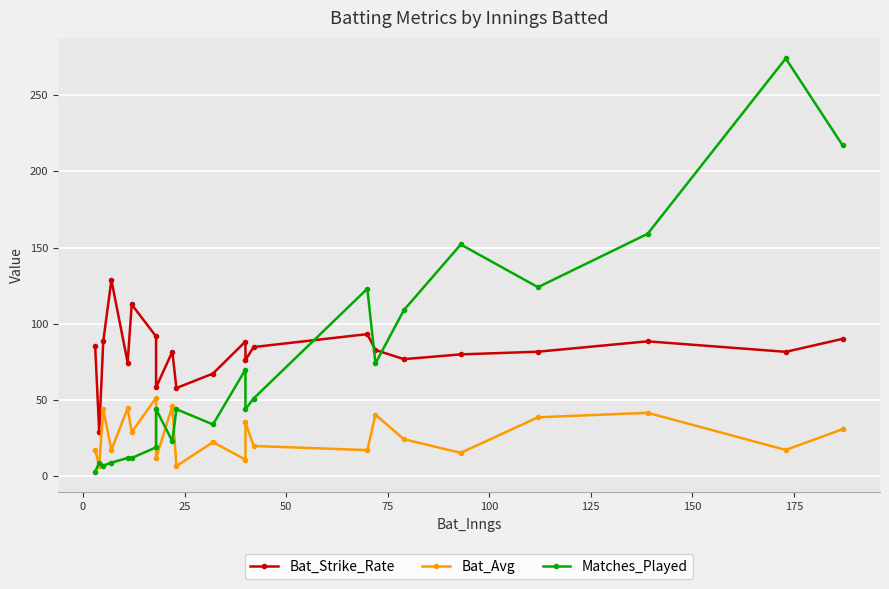

True or false: Matches_Played has more than 2 points higher than both neighbors.

True